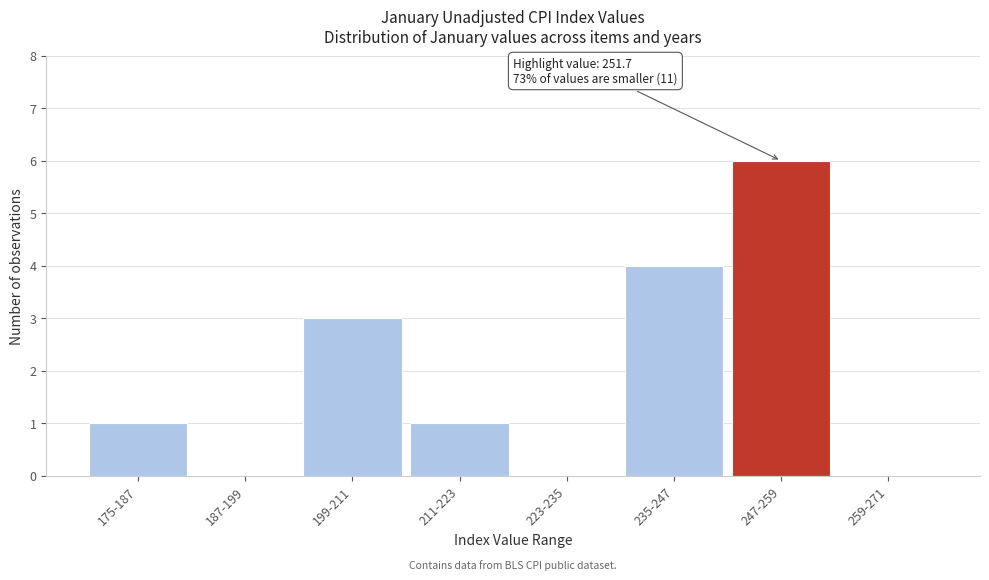

Reading left to right, what are all the values shown in this chart?

175-187=1	187-199=0	199-211=3	211-223=1	223-235=0	235-247=4	247-259=6	259-271=0